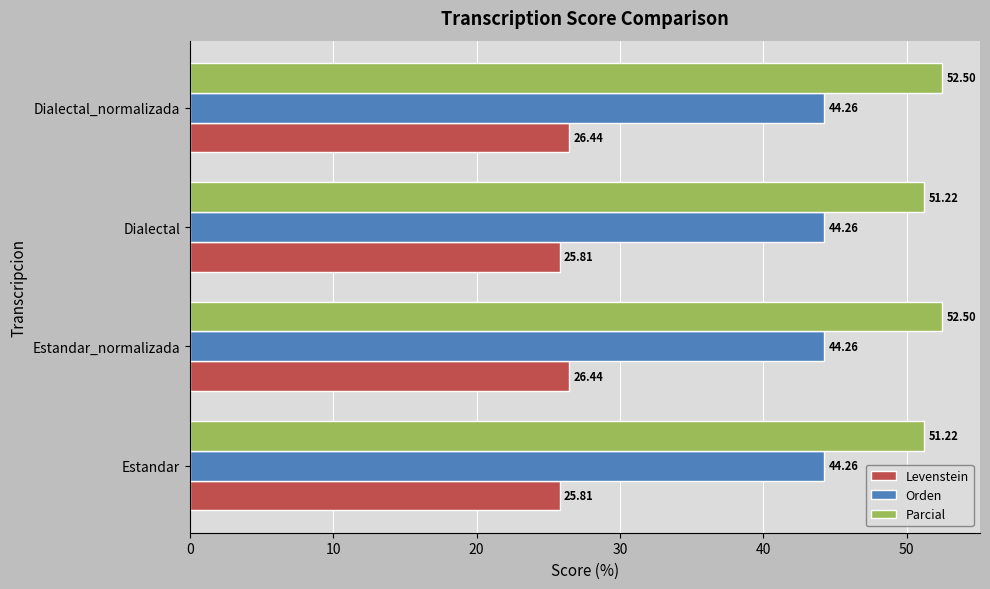

What is the maximum value for Levenstein?

26.4